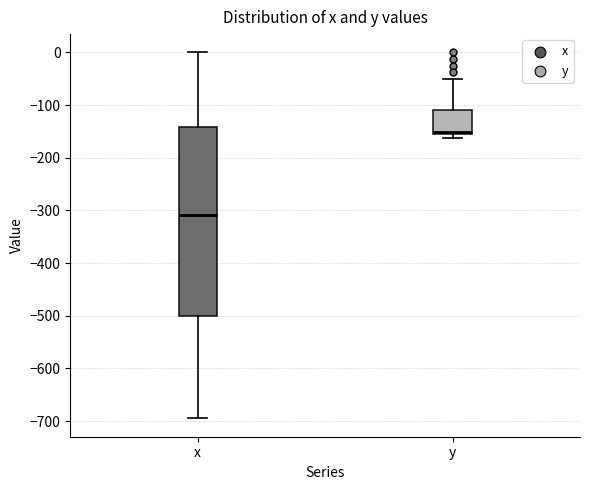

Reading left to right, transcribe this box plot: for each box, give where its median line is, the range the box spans, and where its two whiskers end, as read against the y-axis. The values are not printed on the chart, so give them approximately, as read against the axis.

x: median -310, box -500 to -140, whiskers -690 to 0
y: median -150, box -160 to -110, whiskers -160 (just below the box's lower edge) to -50